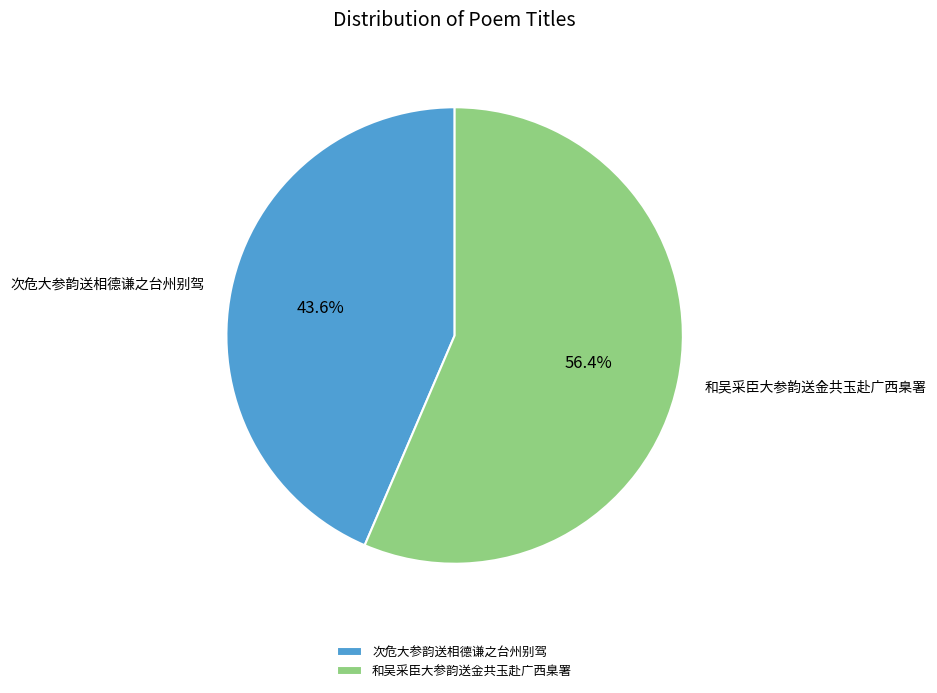

The 和吴采臣大参韵送金共玉赴广西臬署 slice represents 56% of the pie. True or false?

True